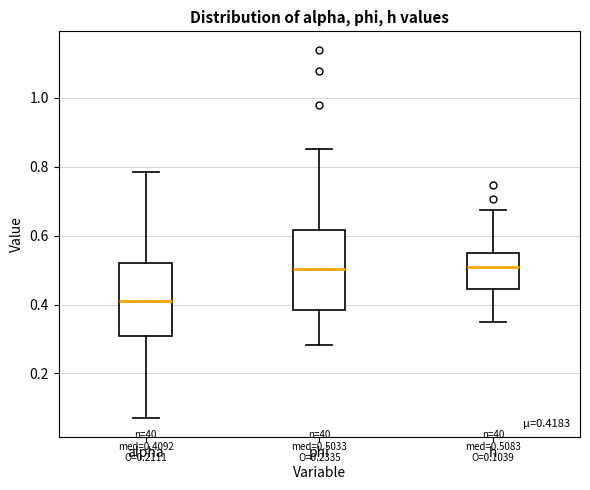

Comparing the boxes themselves (not the whiskers), which one is the tallest?

phi